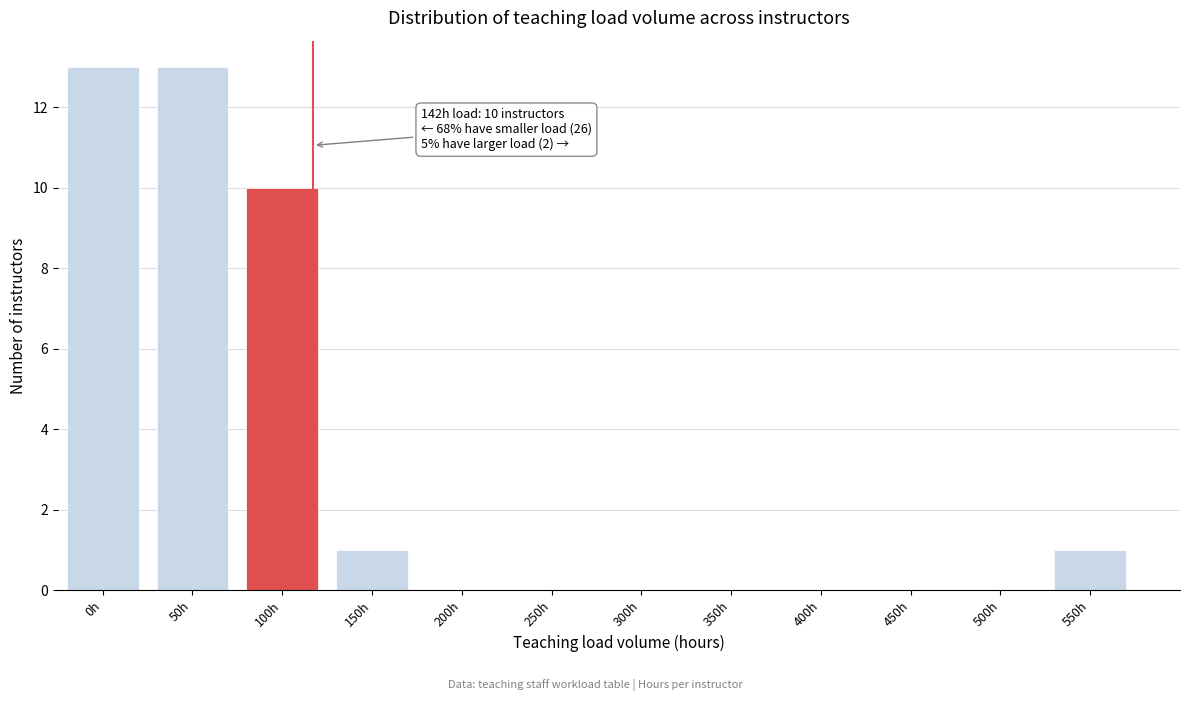

Reading left to right, extract all data points from this chart.

0h=13	50h=13	100h=10	150h=1	200h=0	250h=0	300h=0	350h=0	400h=0	450h=0	500h=0	550h=1